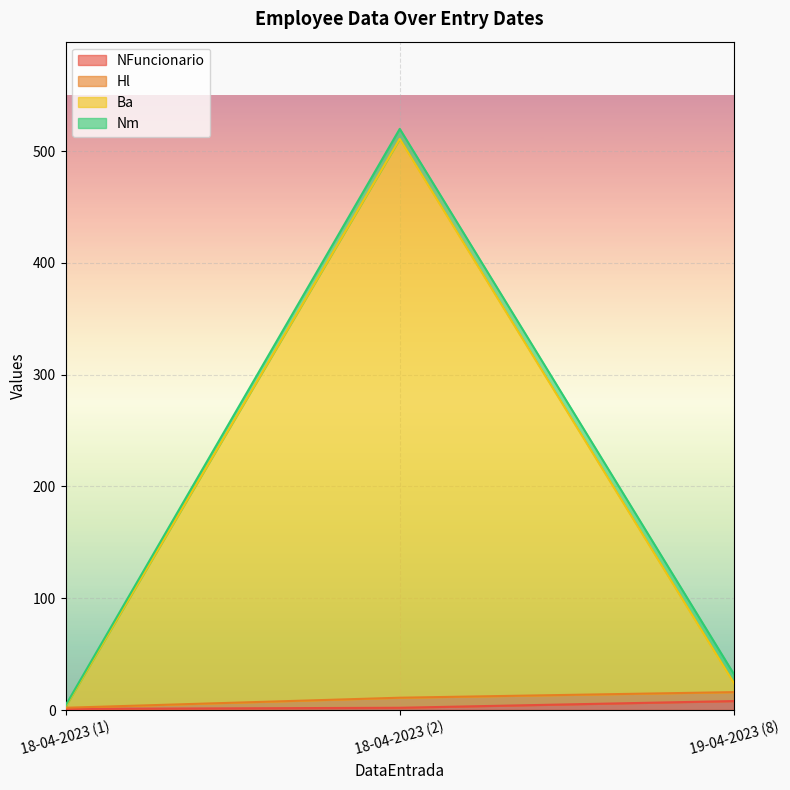

How many lines are shown in the chart?

4